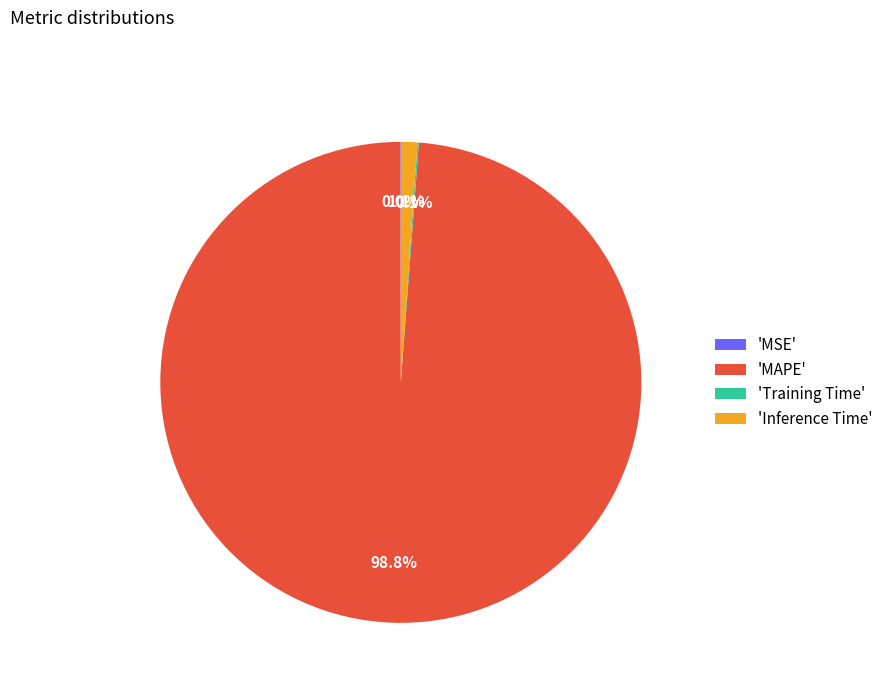

Which slice is the largest?

'MAPE'